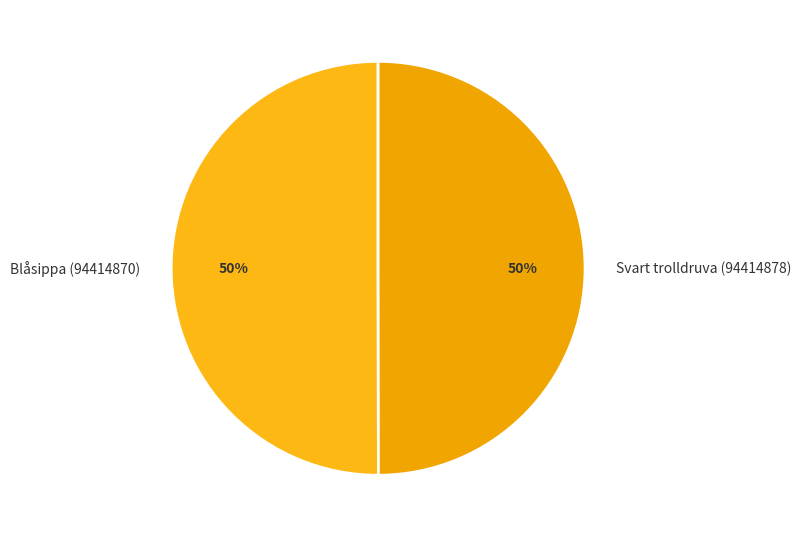

To the nearest percent, what percentage of the pie is Blåsippa (94414870)?

50%